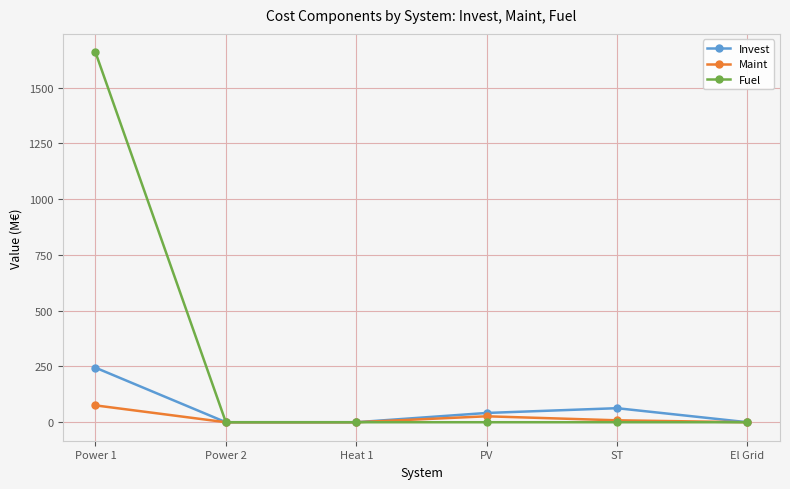

Between Power 1 and Power 2, which series saw the biggest shift?

Fuel